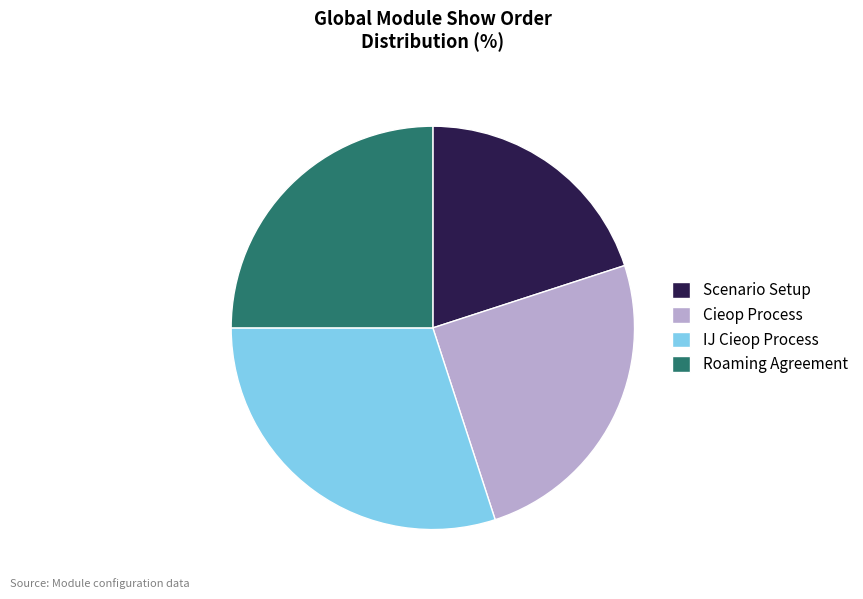

Does any single category account for the majority?

No